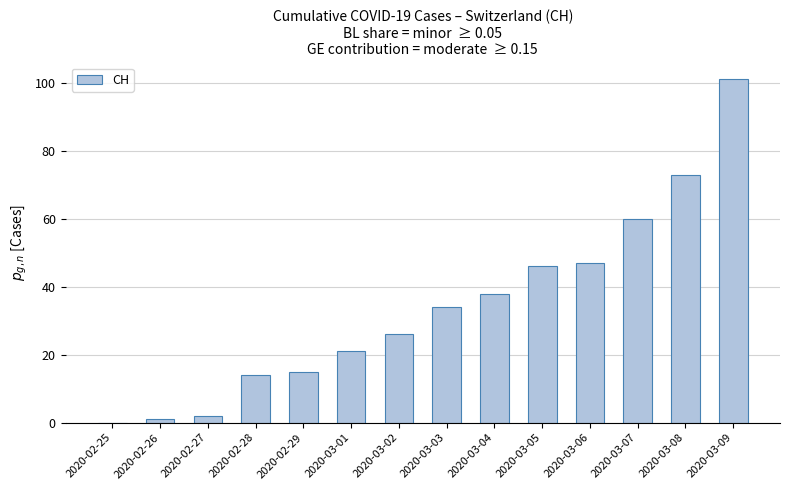

What is the change in value from 2020-03-07 to 2020-03-09?

+41